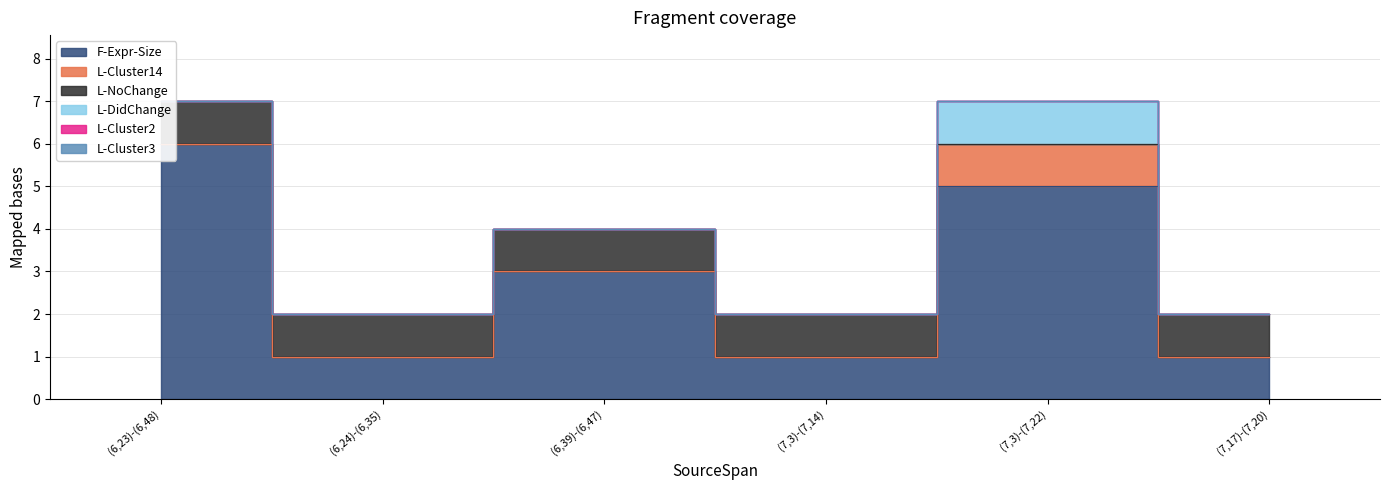

Where is L-DidChange nearest to the value 0?

(6,23)-(6,48)